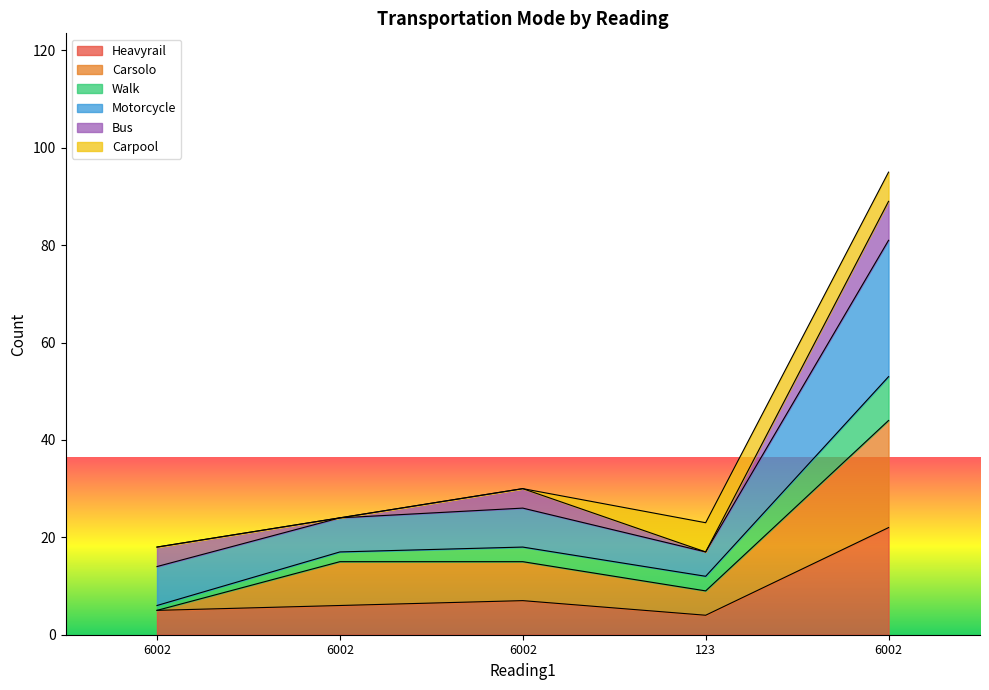

Does the chart display data point markers on the line(s)?

No